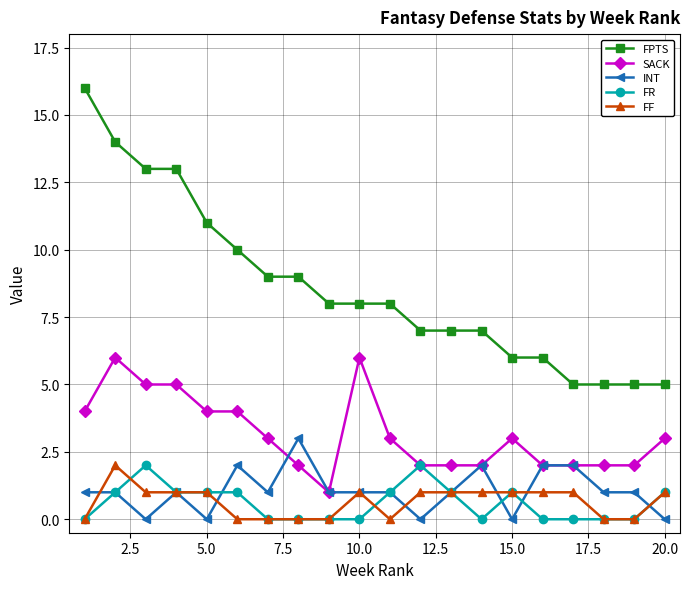

Which series has the widest spread of values?

FPTS